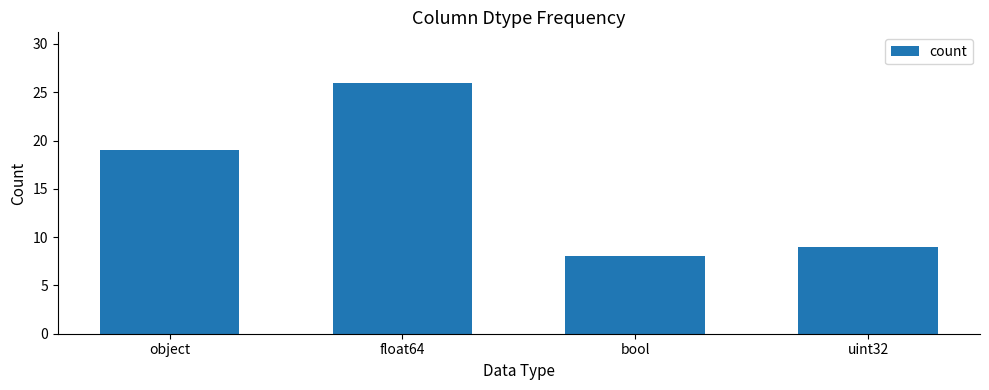

The value at bool is 8. True or false?

True